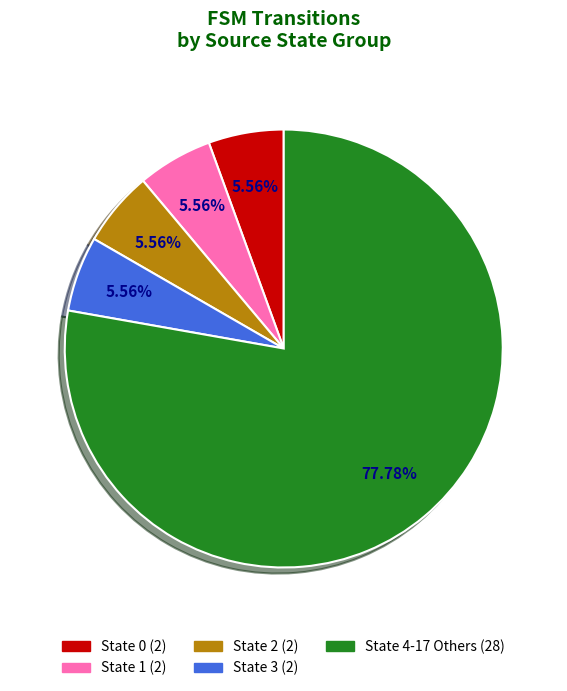

Does any single category account for the majority?

Yes